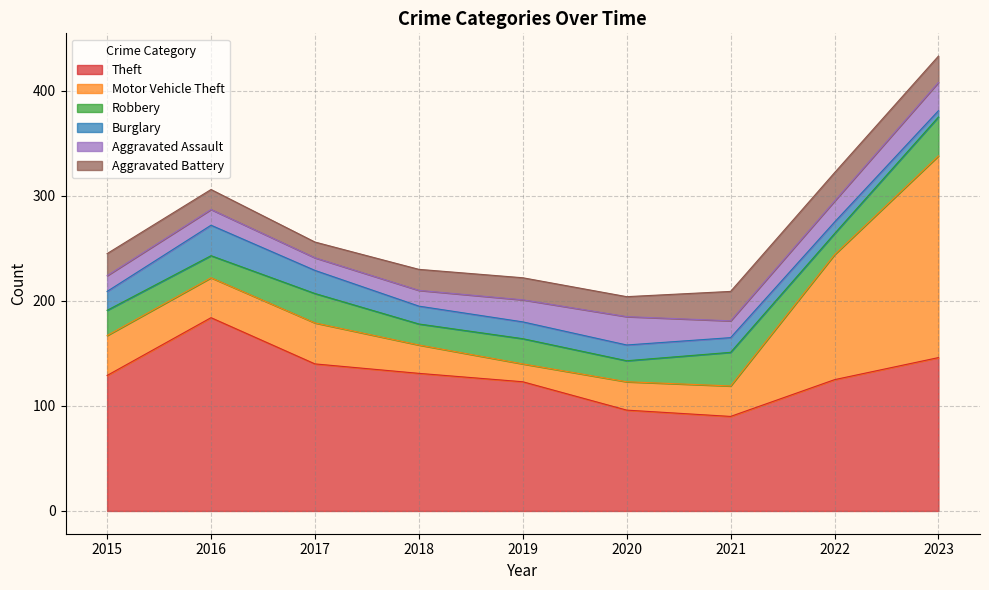

Does the chart display data point markers on the line(s)?

No